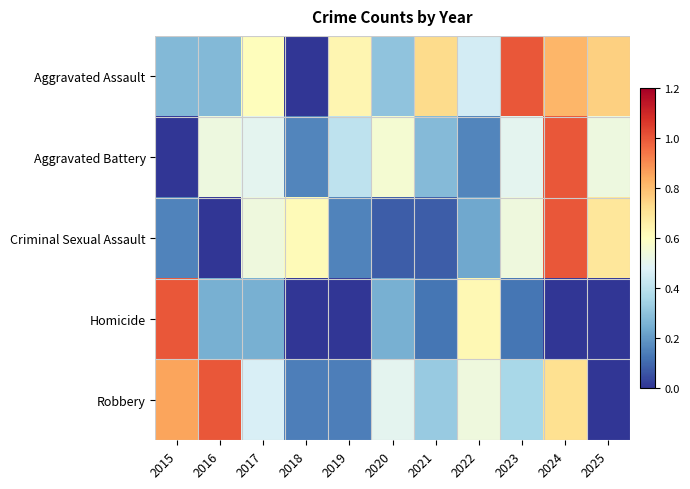

At 2015, list the series in order from largest to smallest.

Homicide, Robbery, Aggravated Assault, Criminal Sexual Assault, Aggravated Battery